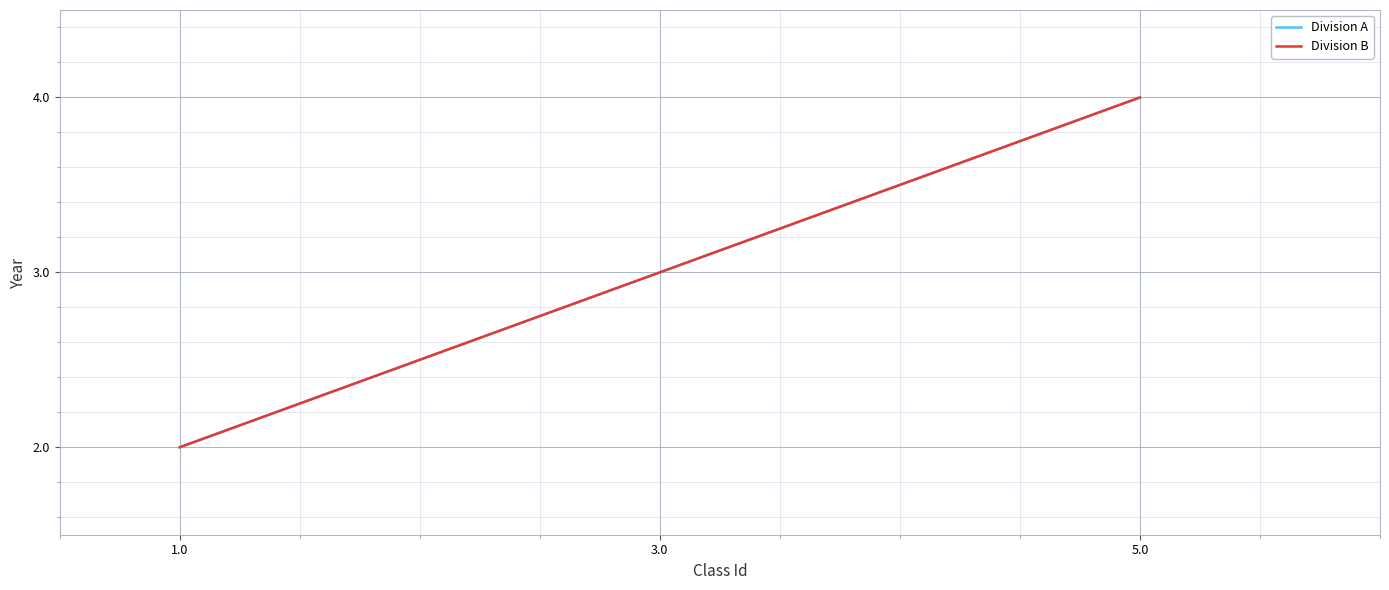

Is this an area chart (filled region under the line)?

No